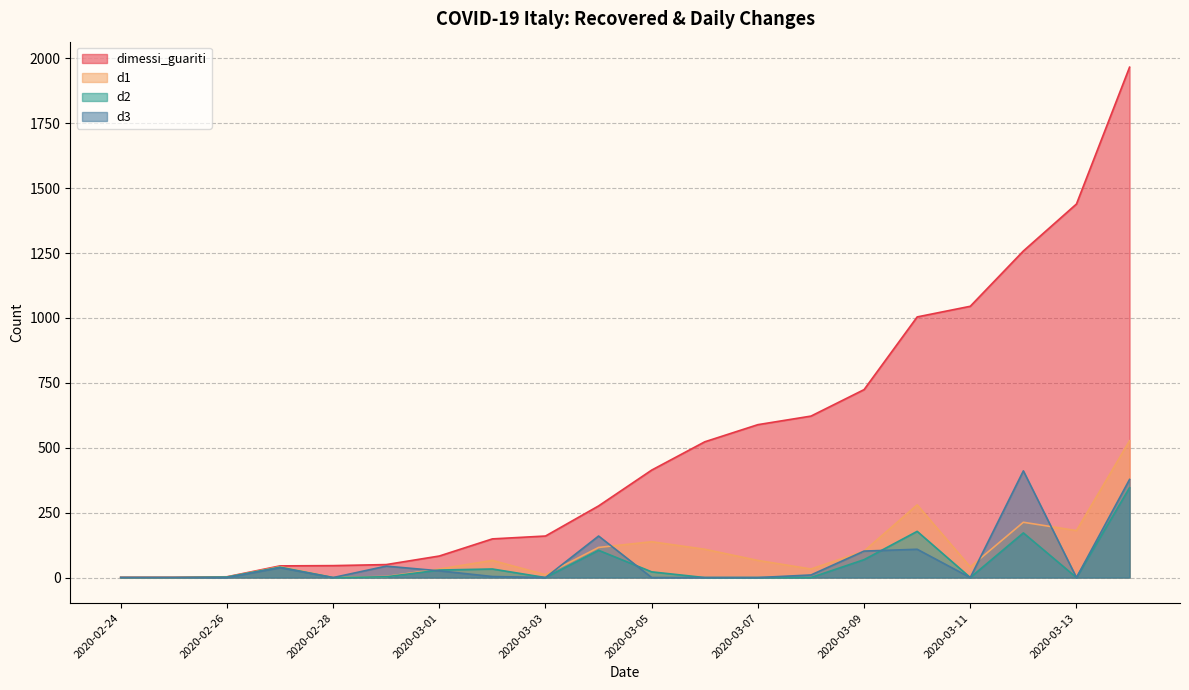

How many interior local peaks does the d1 series have?

5